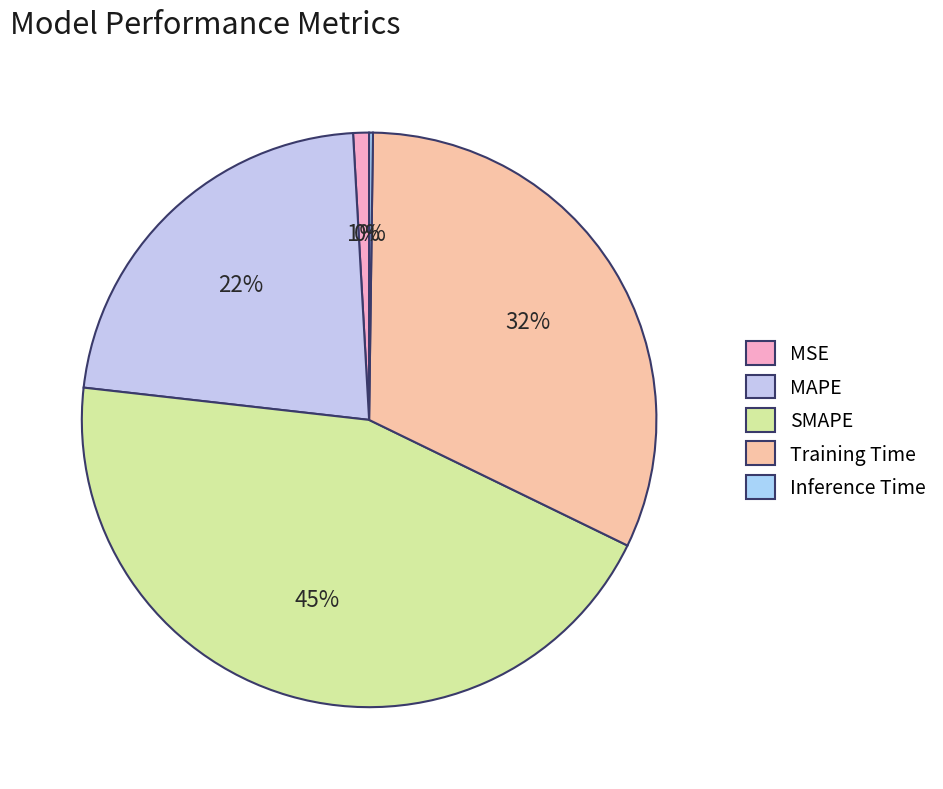

Which slice is the largest?

SMAPE